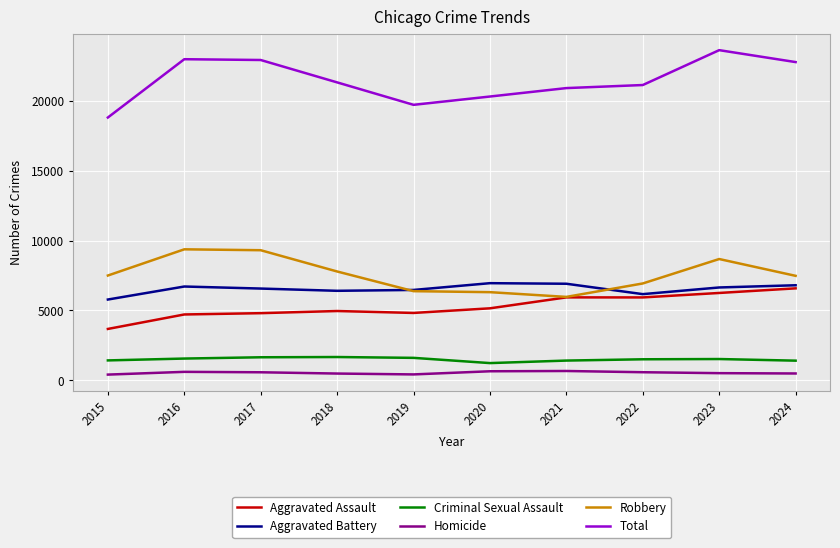

Between 2018 and 2023, which series saw the biggest shift?

Total